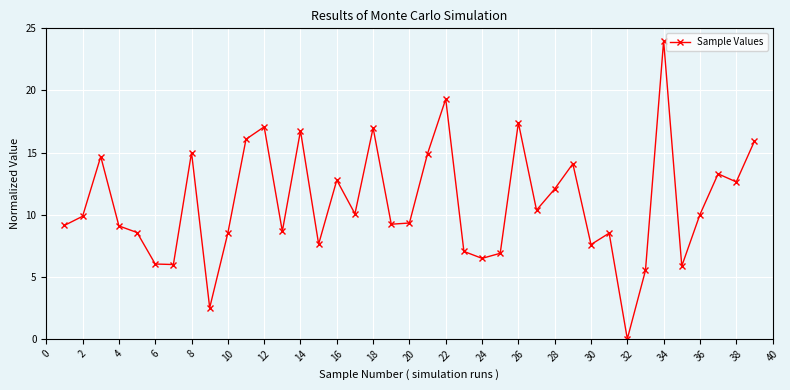

How many points are higher than both their immediate neighbors (excluding endpoints)?

12